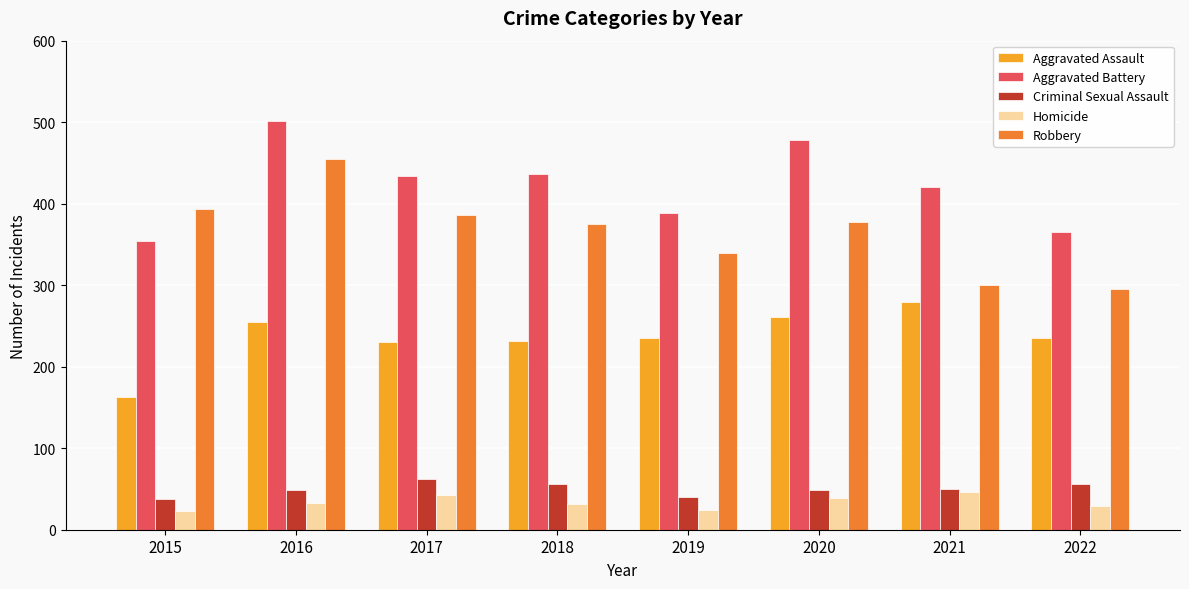

What is the difference between the second highest and second lowest values in the Homicide series?

18